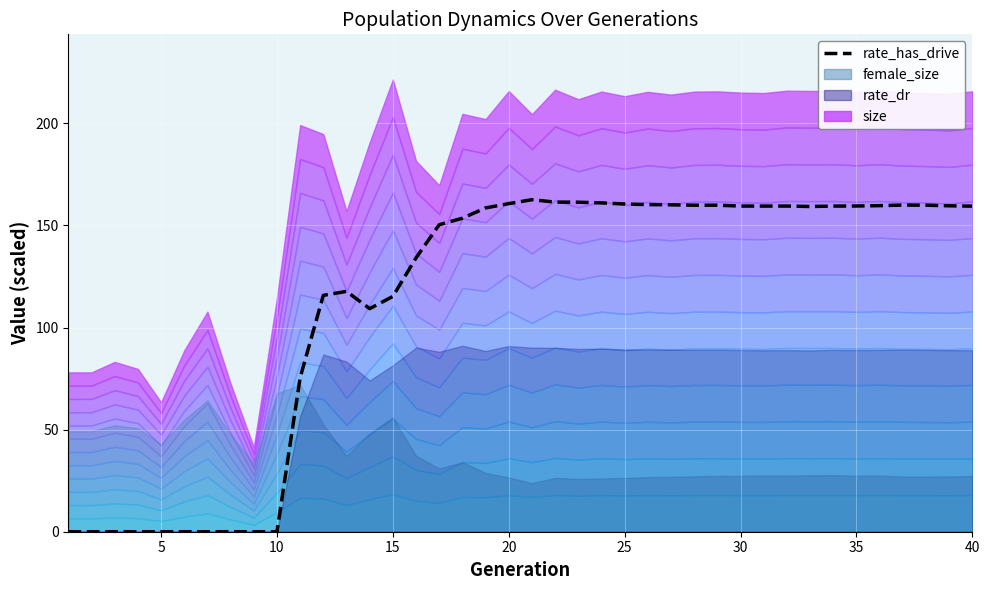

How many data points does each series have?

40